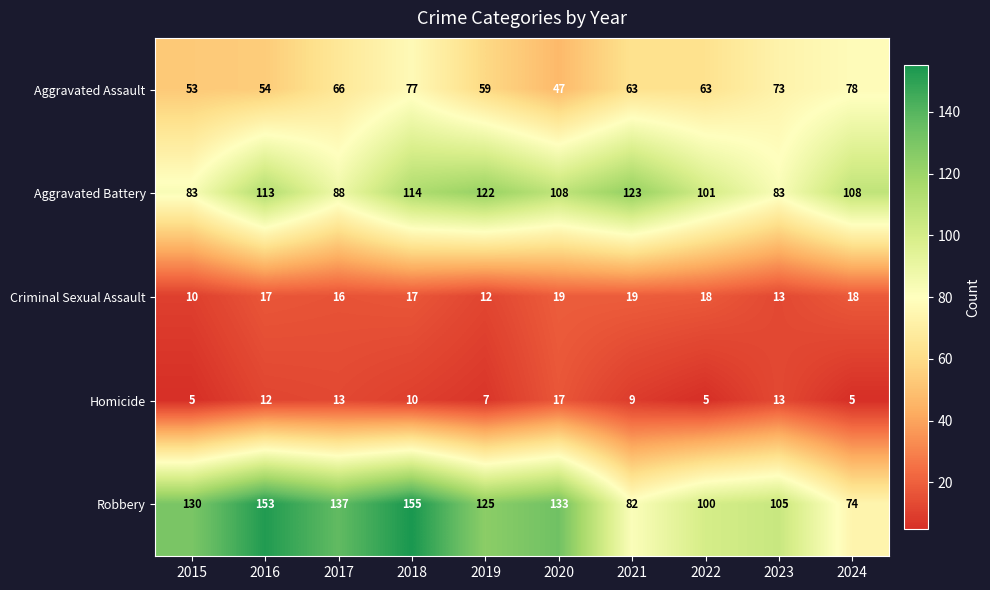

What is the difference between the Aggravated Assault values at 2015 and 2020?

6